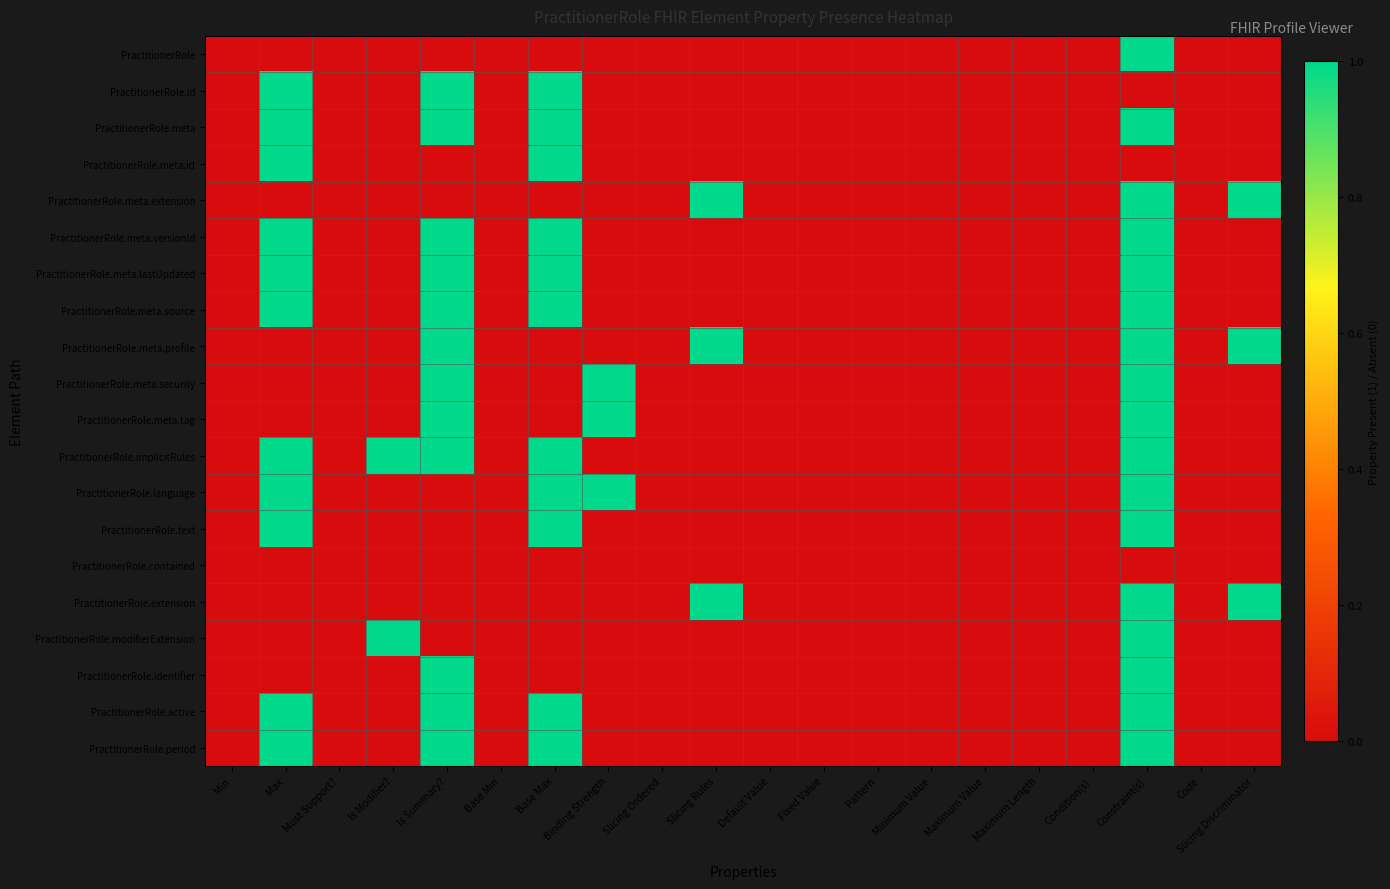

What is the difference between the highest and lowest values at Constraint(s)?

1